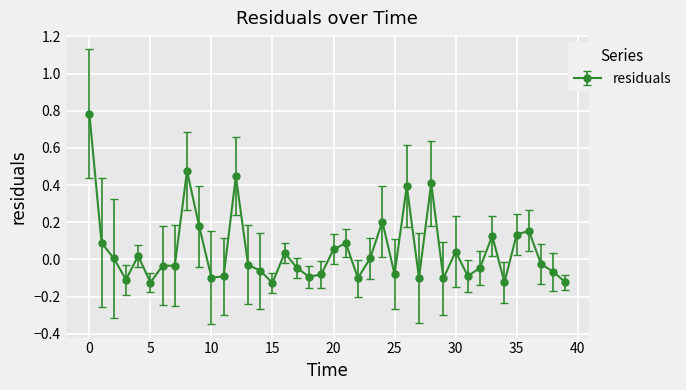

What is the difference between the second highest and minimum values?

0.6